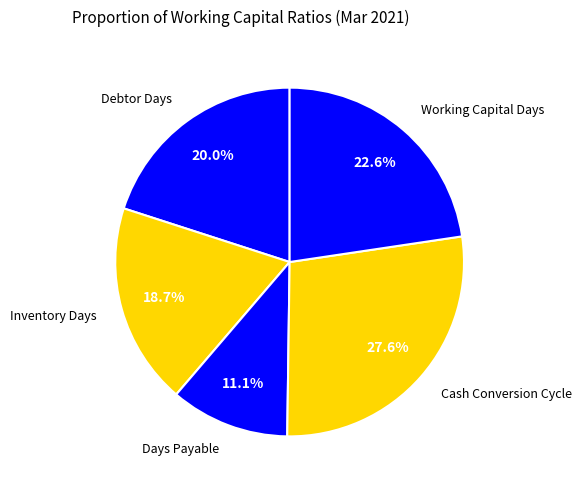

How much of the chart is everything except Inventory Days?

81.3%